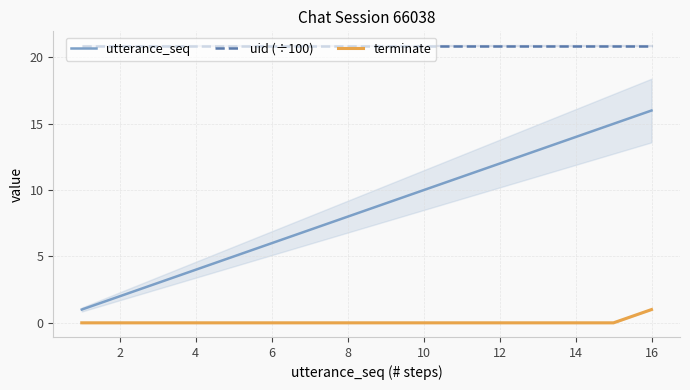

Is the value of uid (÷100) at 14 greater than the value of terminate at 12?

Yes